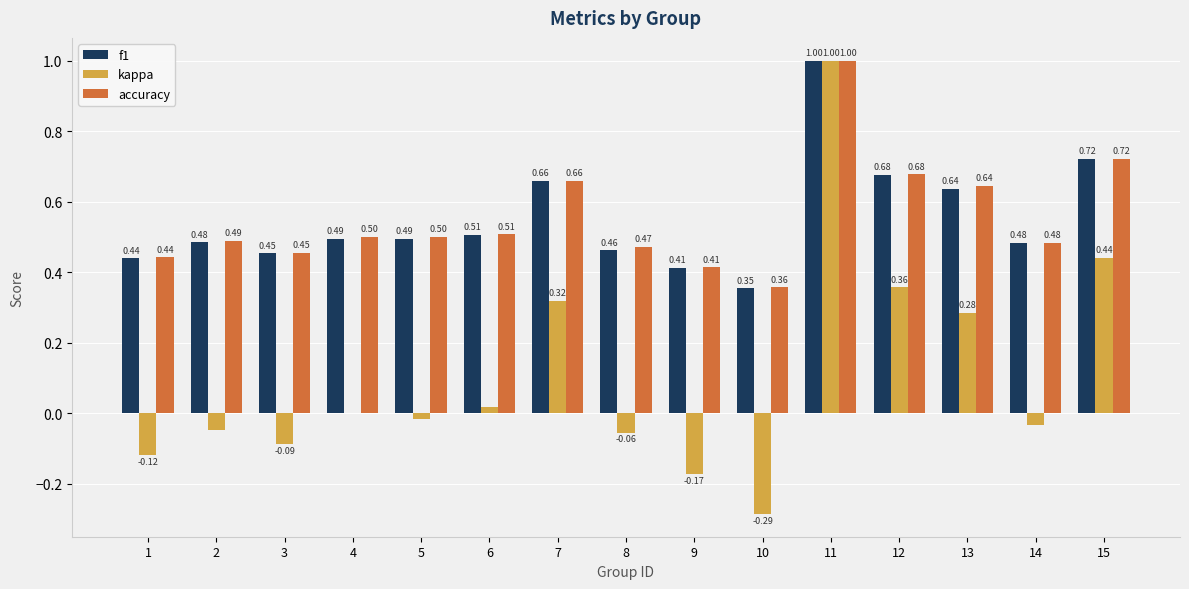

Between 8 and 11, which series saw the biggest shift?

kappa